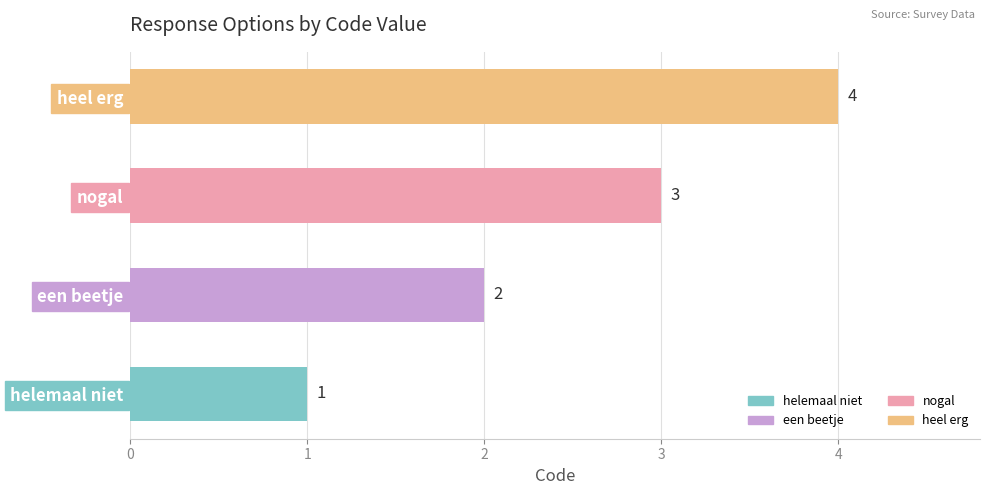

What is the difference between the maximum and minimum values?

3